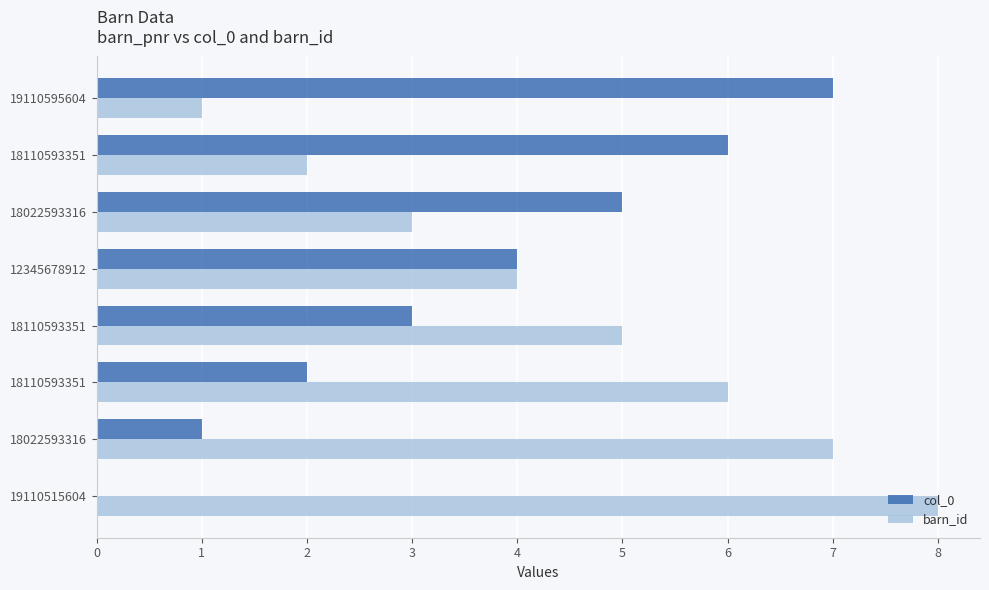

What is the difference between the second highest and minimum values in the col_0 series?

6